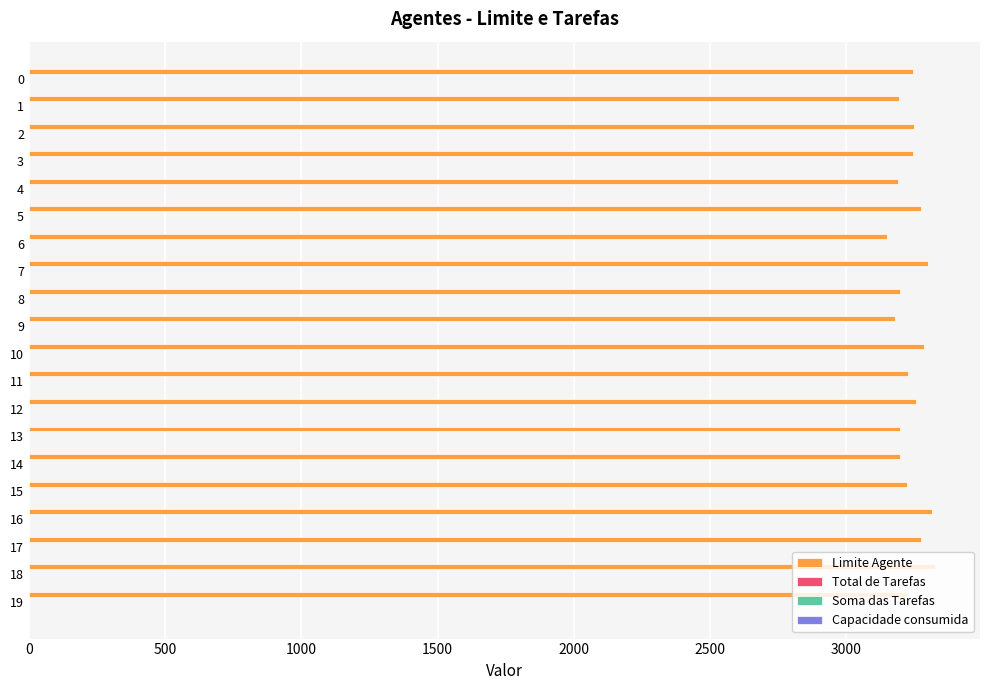

What is the difference between the second highest and second lowest values?

137